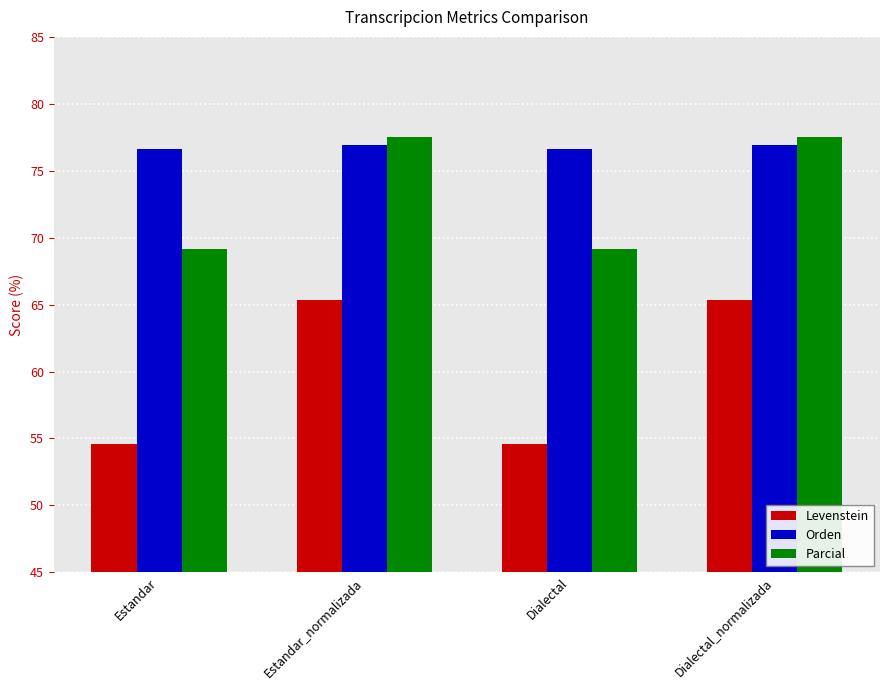

What is the label of the 2nd bar from the right?

Dialectal